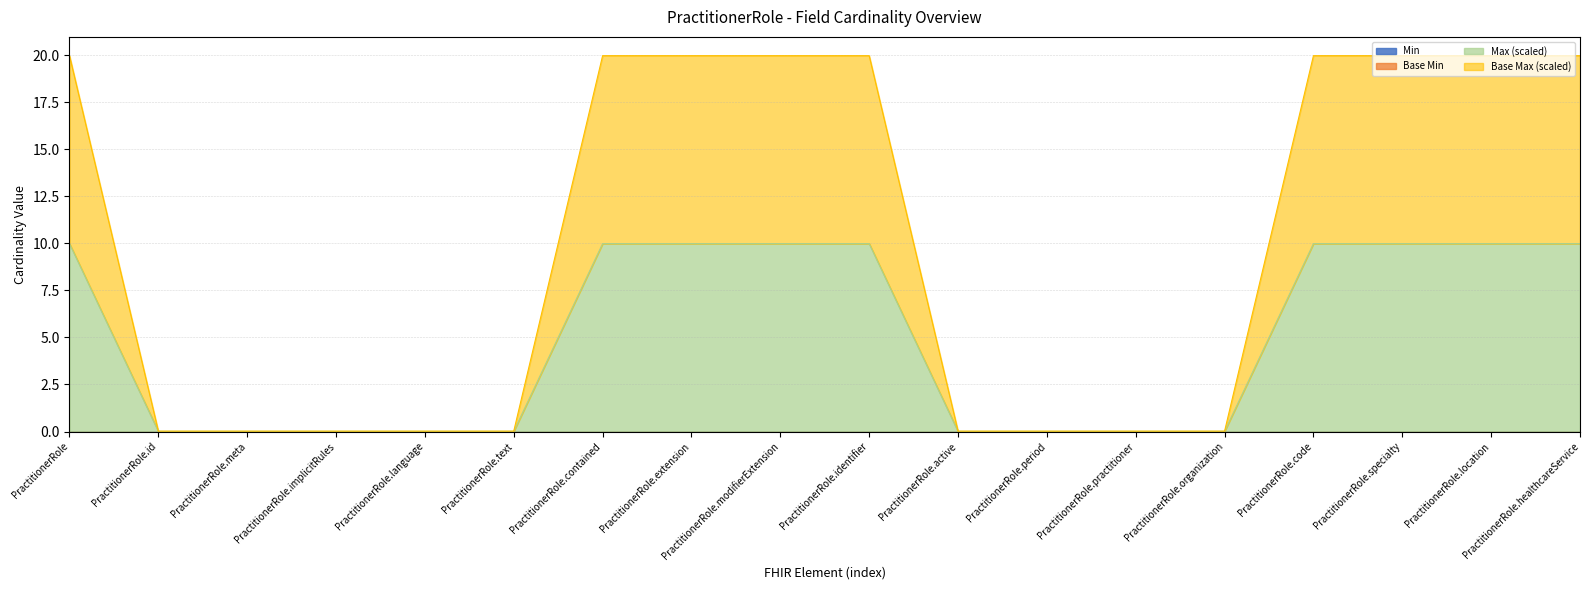

True or false: Max (numeric) and Base Max (numeric) intersect in this chart.

False